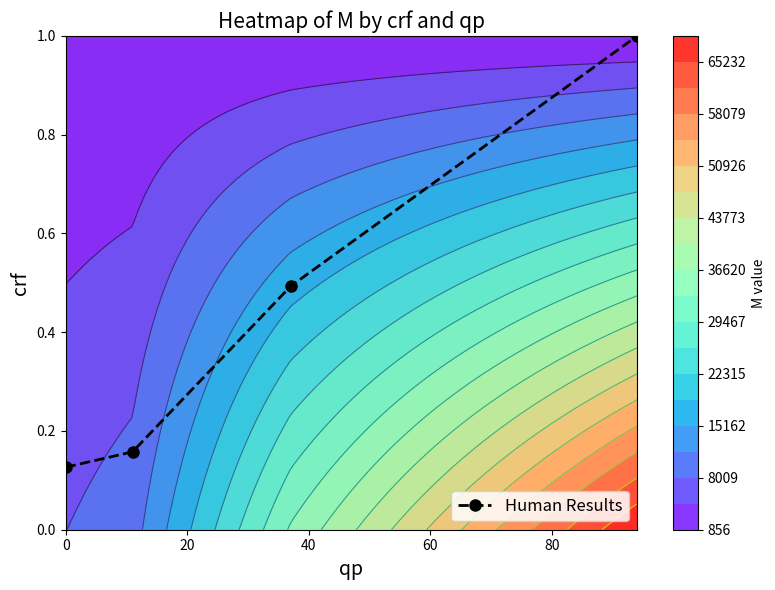

What is the greatest value displayed?

1.0